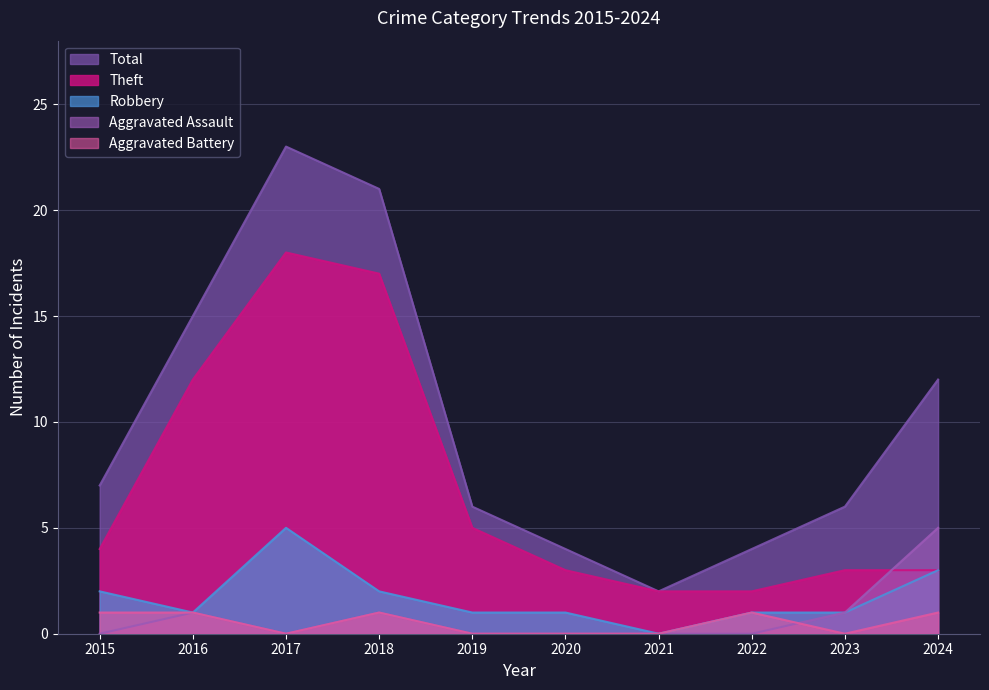

How many lines are shown in the chart?

5